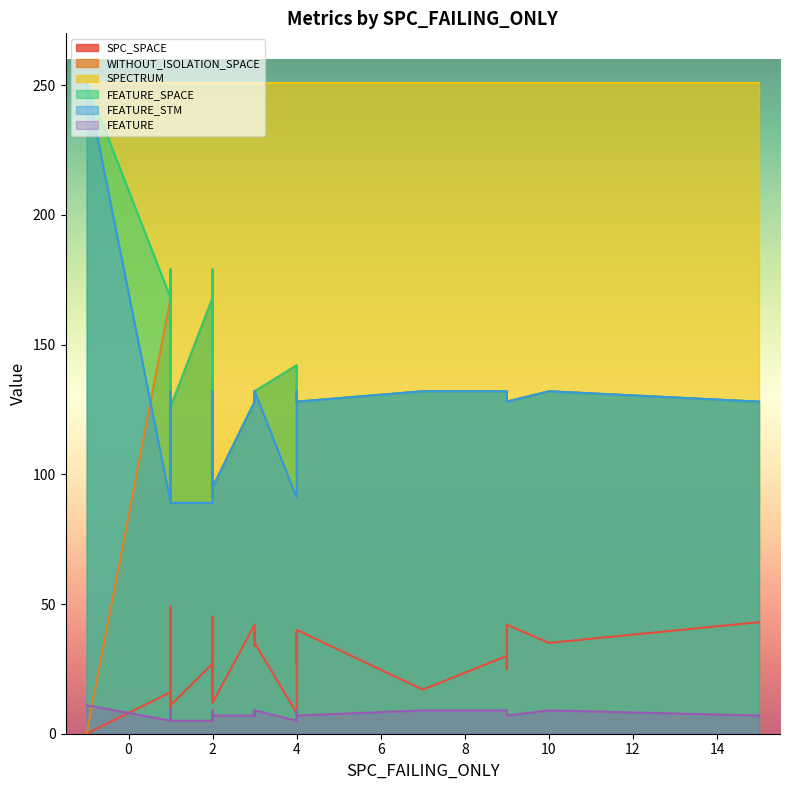

Reading left to right, what are all the values shown in this chart?

SPC_SPACE: 16	27	9	44	35	29	32	30	42	37	49	34	34	25	43	45	35	29	9	0	25	36	39	8	45	12	11	22	43	34	35	42	34	17	40	43	11	39	27	12
WITHOUT_ISOLATION_SPACE: 168	168	126	128	132	132	132	132	128	132	168	128	128	132	128	128	132	132	132	0	132	179	128	142	128	179	132	132	128	132	132	128	128	132	128	128	126	128	132	95
SPECTRUM: 251	251	251	251	251	251	251	251	251	251	251	251	251	251	251	251	251	251	251	251	251	251	251	251	251	251	251	251	251	251	251	251	251	251	251	251	251	251	251	251
FEATURE_SPACE: 168	168	126	128	132	132	132	132	128	132	168	128	128	132	128	128	132	132	132	251	132	179	128	142	128	179	132	132	128	132	132	128	128	132	128	128	126	128	132	95
FEATURE_STM: 89	89	89	128	132	132	132	132	128	132	89	128	128	132	128	128	132	132	95	251	132	91	128	91	128	91	95	132	128	132	132	128	128	132	128	128	89	128	132	95
FEATURE: 5	5	5	7	9	9	9	9	7	9	5	7	7	9	7	7	9	9	7	11	9	5	7	5	7	5	7	9	7	9	9	7	7	9	7	7	5	7	9	7